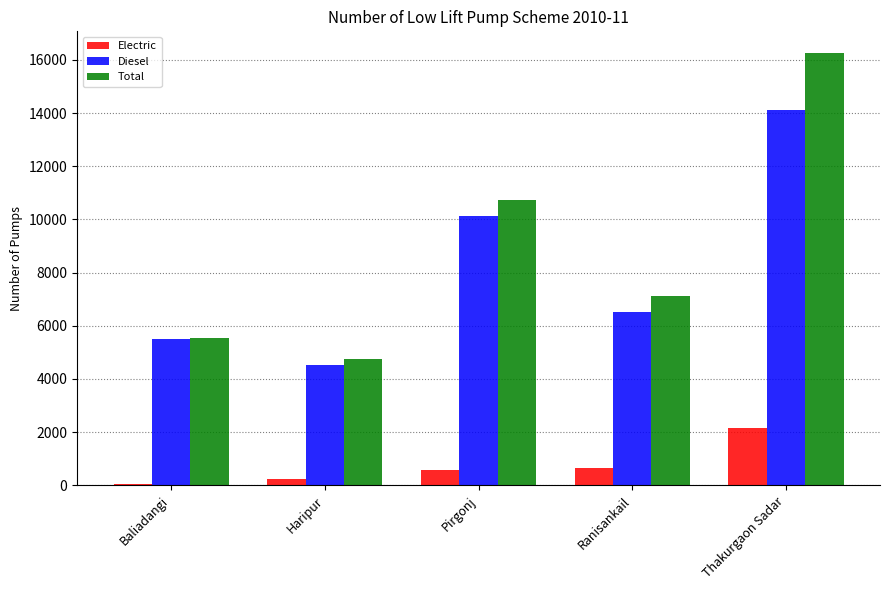

Which series has the largest range (max minus min)?

Total